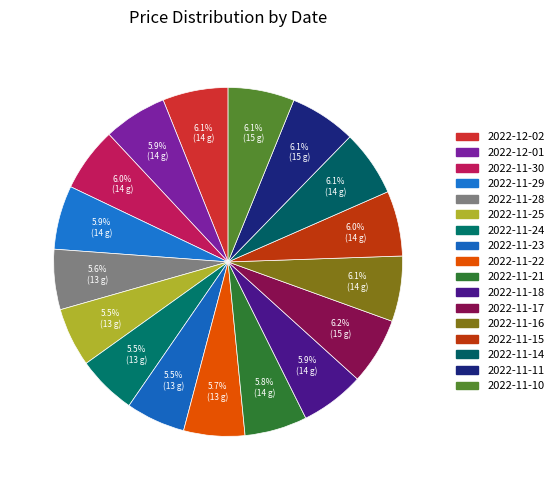

Combined, what portion of the pie is 2022-11-16 and 2022-11-11?

12.2%